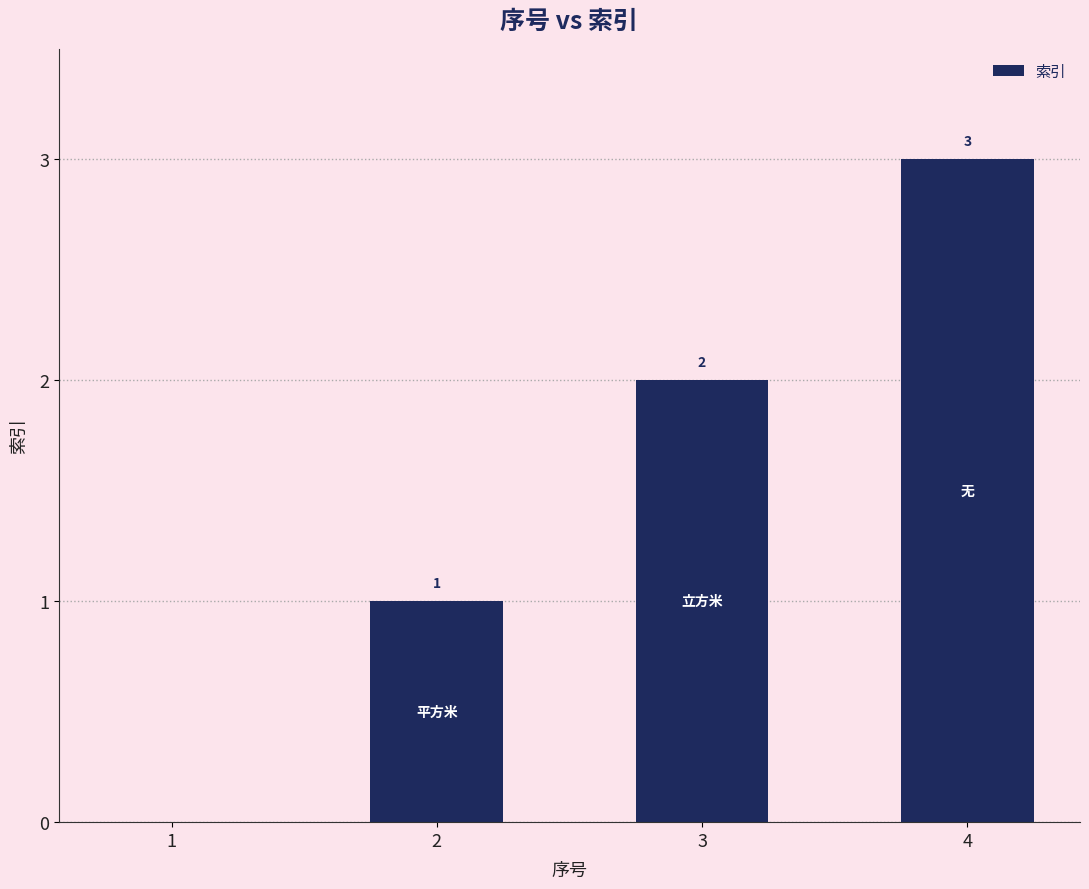

Which has a higher value, 3 or 1?

3